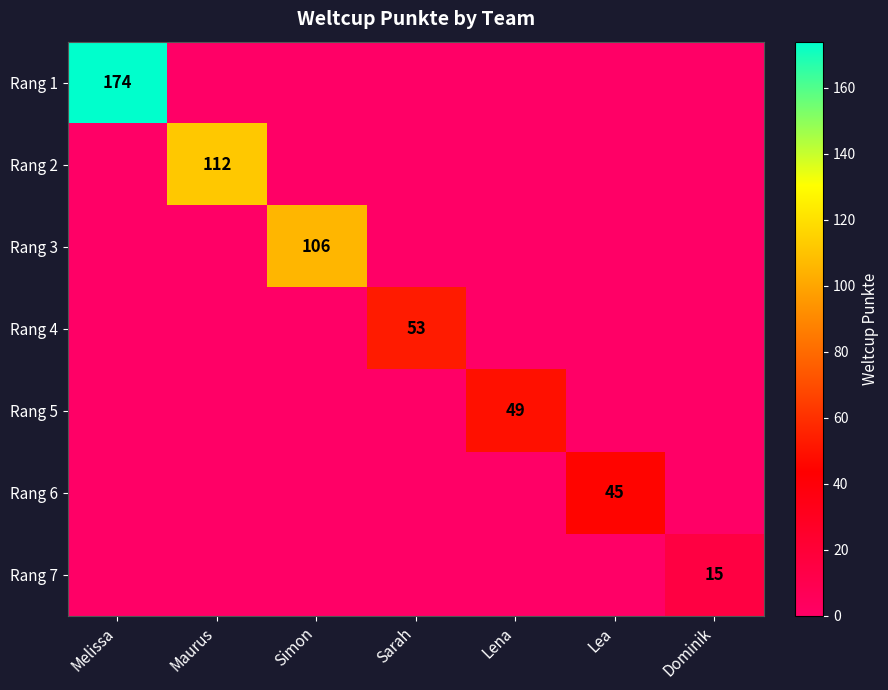

True or false: Rang 1 has a value of 174 at Melissa.

True